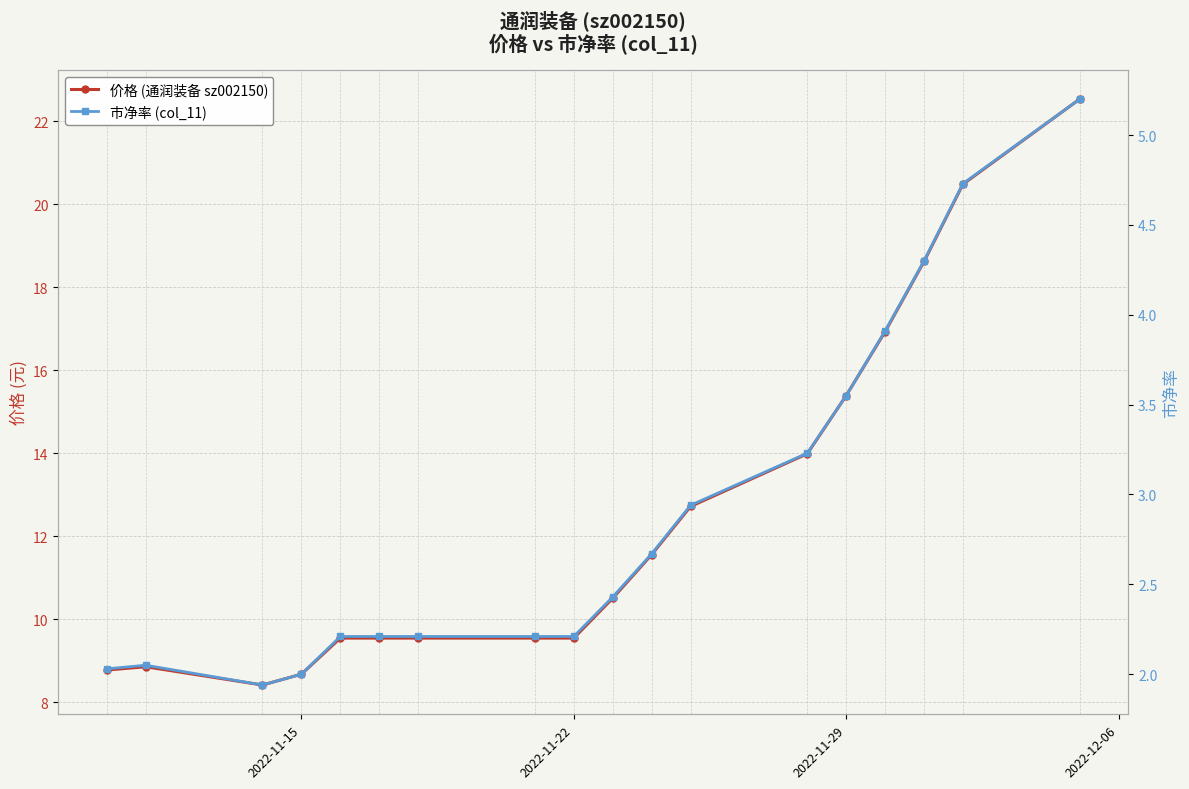

In 市净率 (col_11), how many points are higher than both neighbors (excluding endpoints)?

1